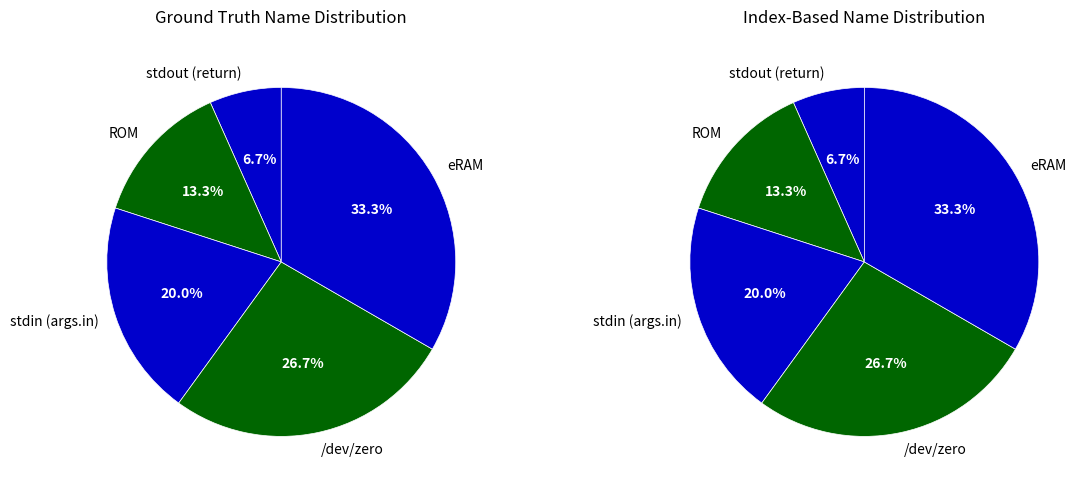

Count the number of slices in the pie.

5